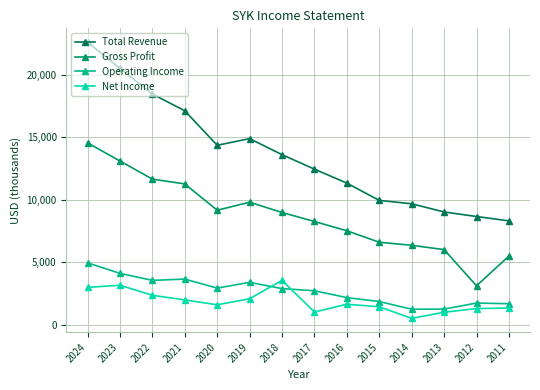

At which label does Total Revenue first exceed 13601?

2024